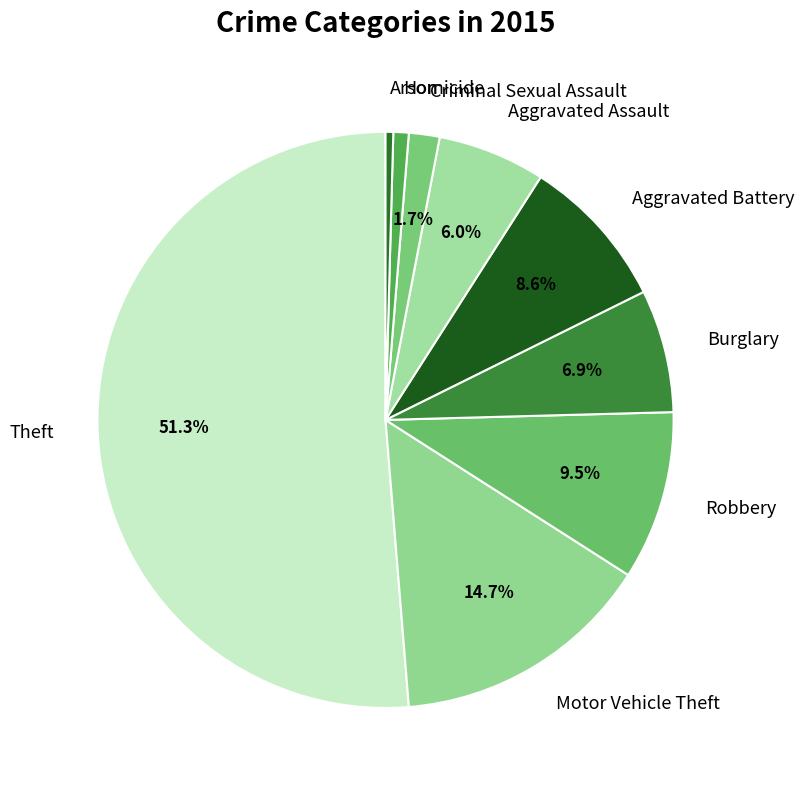

To the nearest percent, what portion does Aggravated Battery represent?

9%